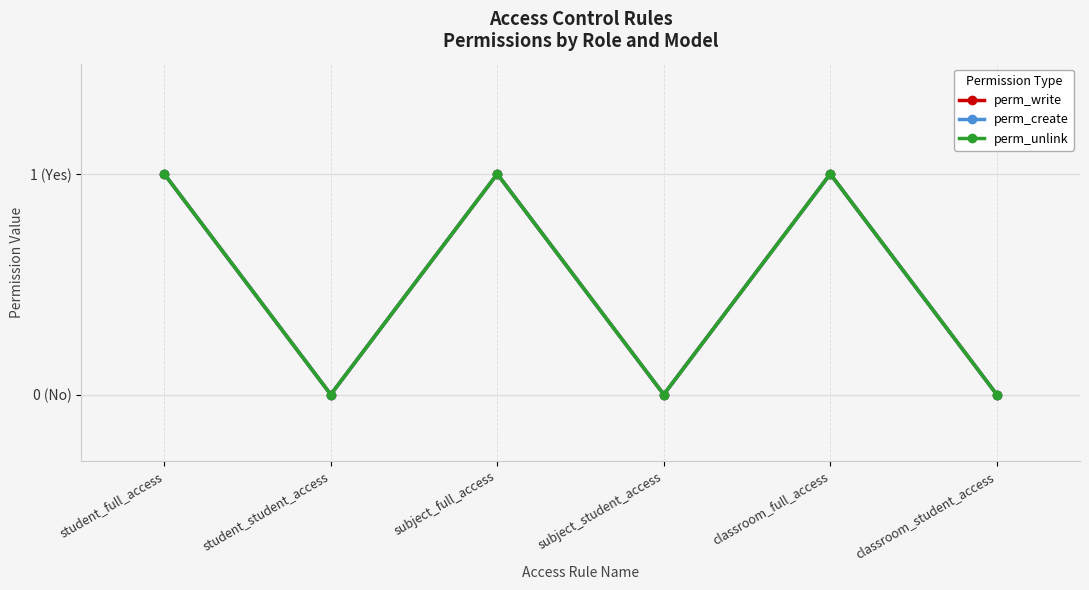

Between student_student_access and classroom_full_access, which series saw the biggest shift?

perm_write